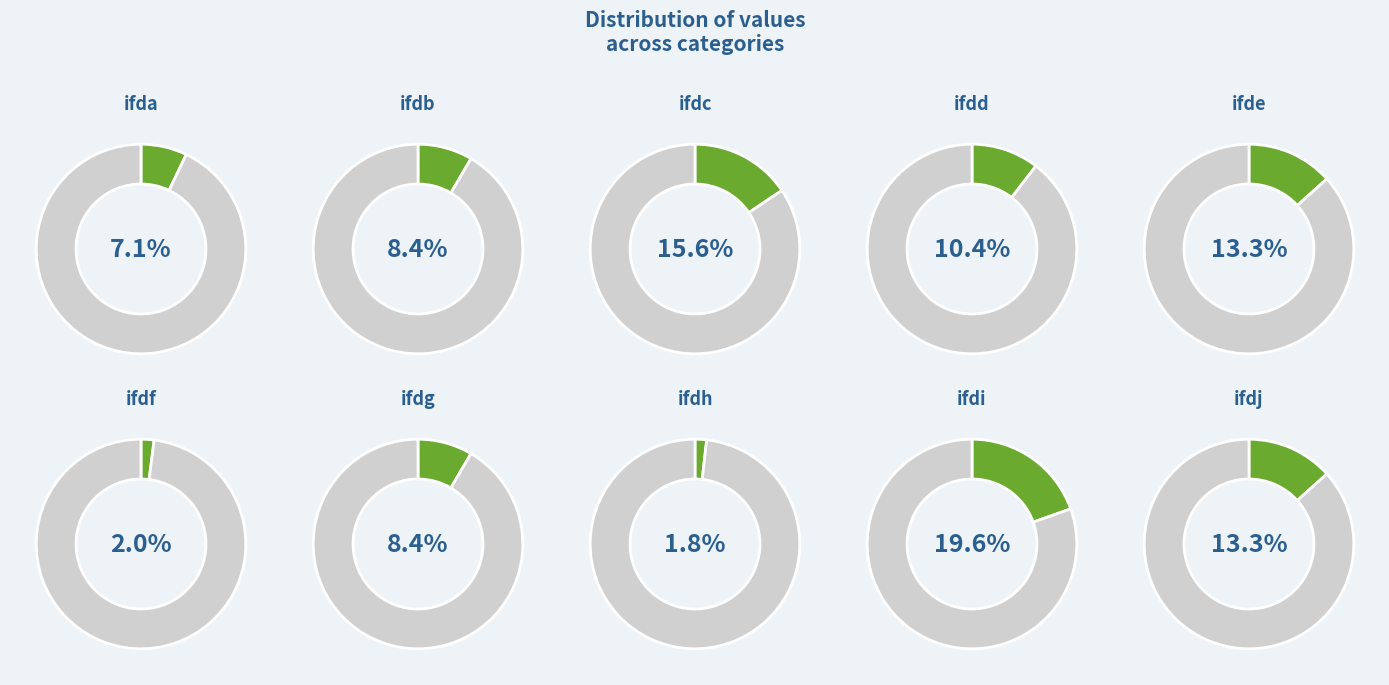

To the nearest percent, what percentage of the pie is ifdb?

8%